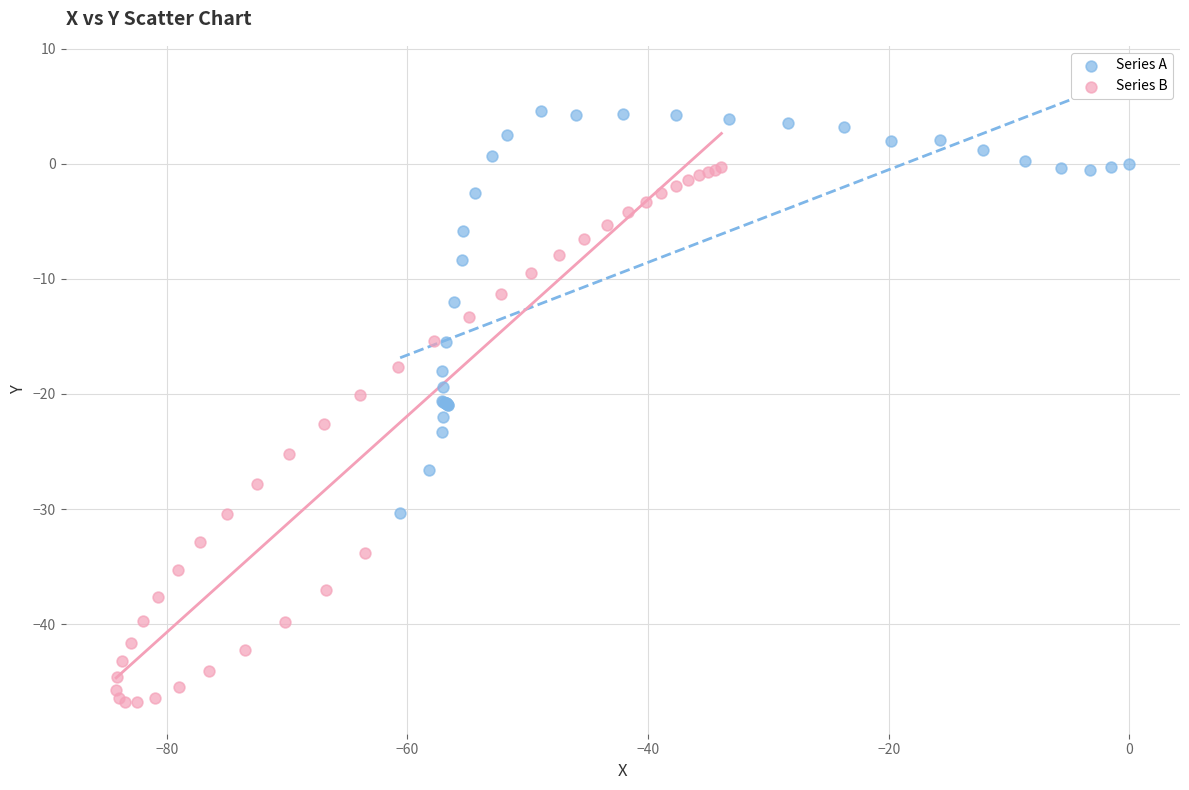

Which series contains the highest Y value?

Series A